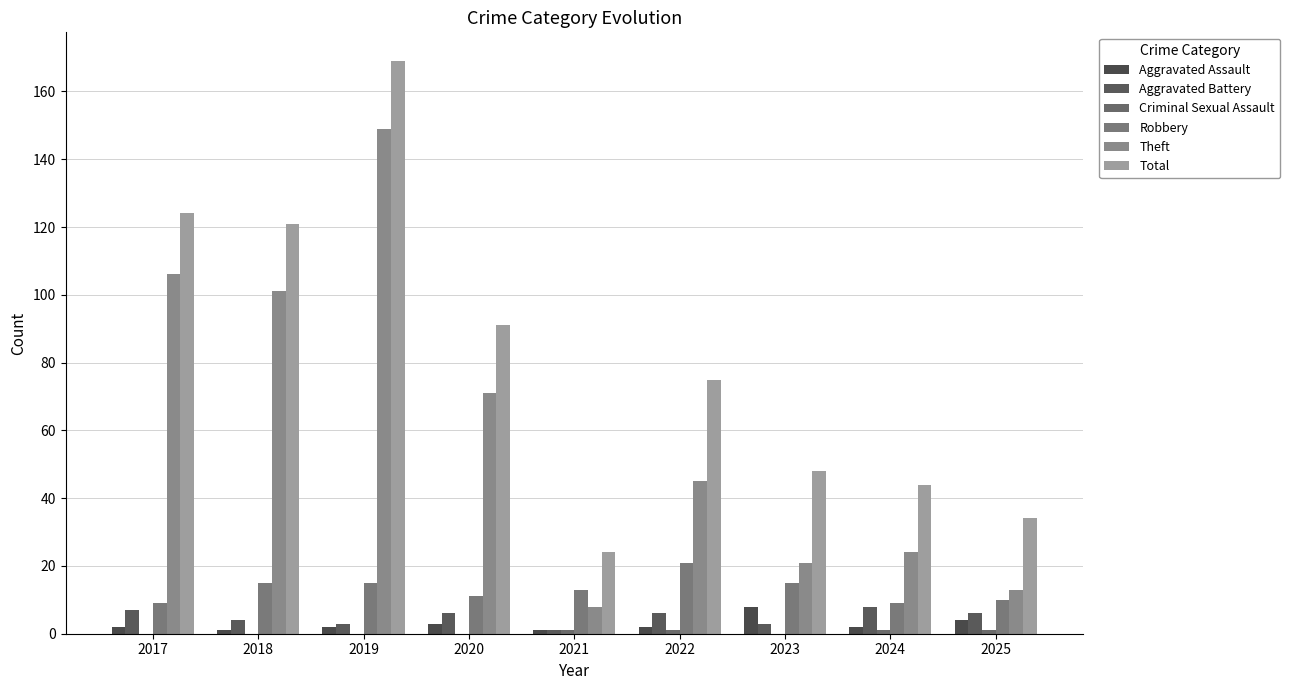

Which series has the largest range (max minus min)?

Total